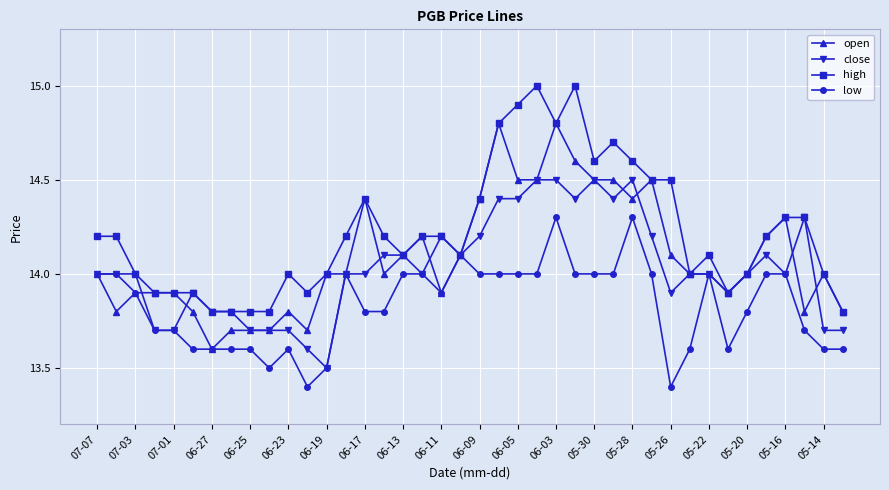

Which series has the largest total across all categories?

high